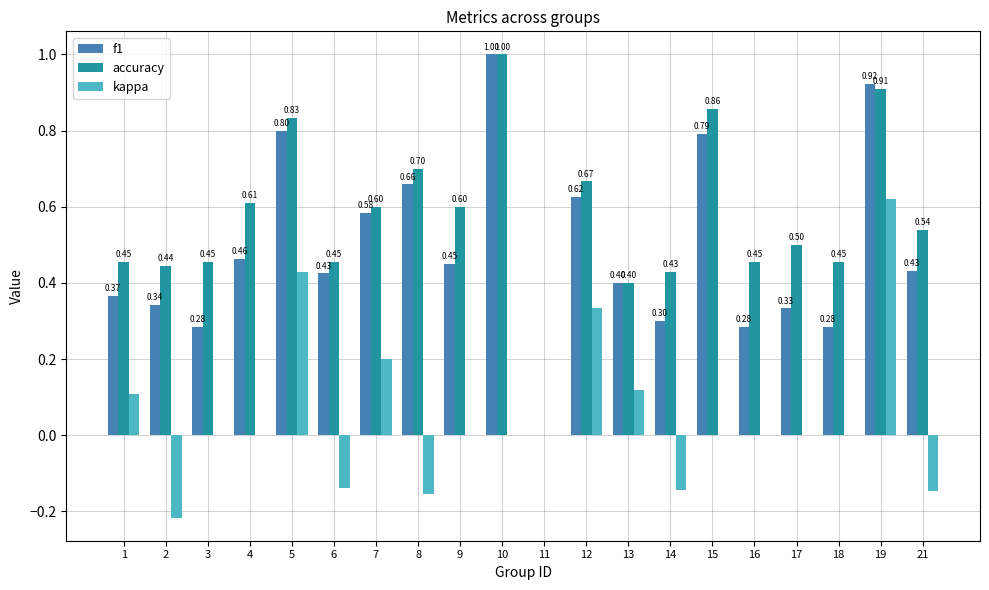

The accuracy series shows 0.7 at 14. True or false?

False